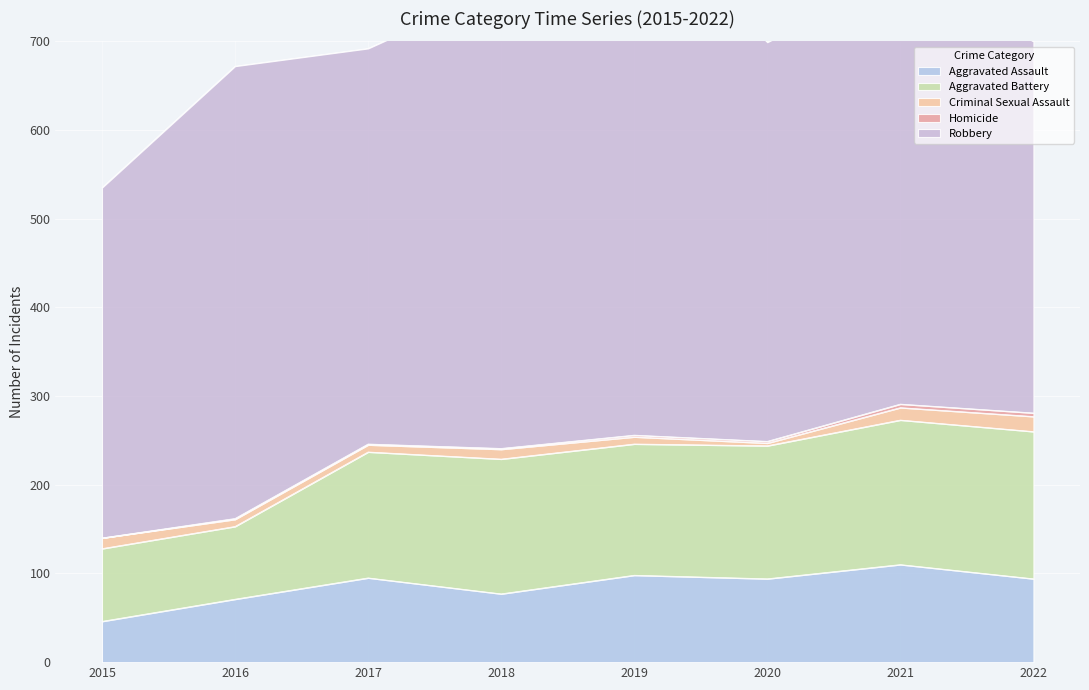

True or false: Criminal Sexual Assault and Homicide cross at least once.

False